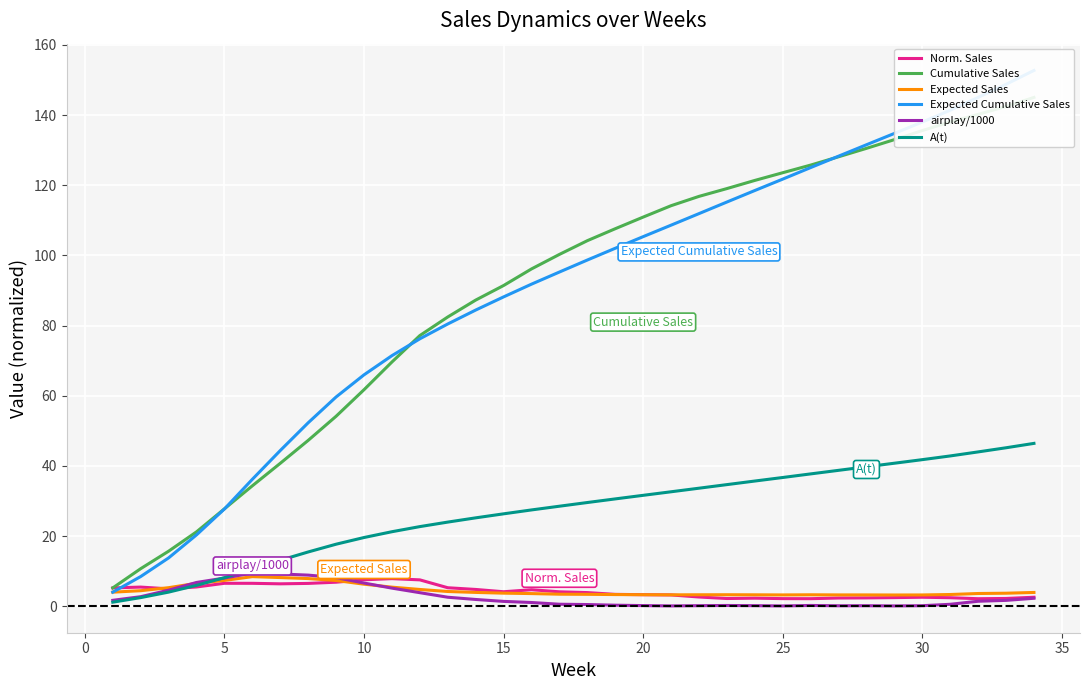

The value of airplay/1000 at 10 is 6.6. True or false?

True